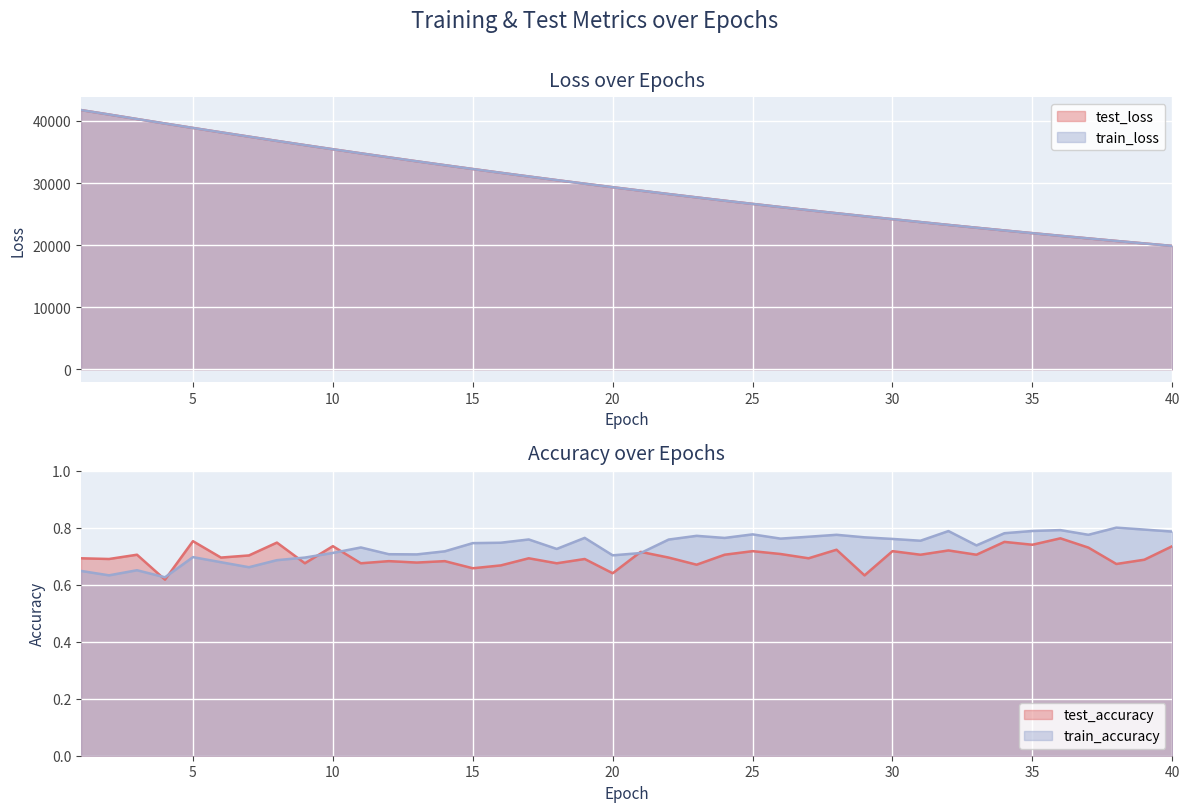

Is it true that test_loss equals 4525.8 at 34?

False